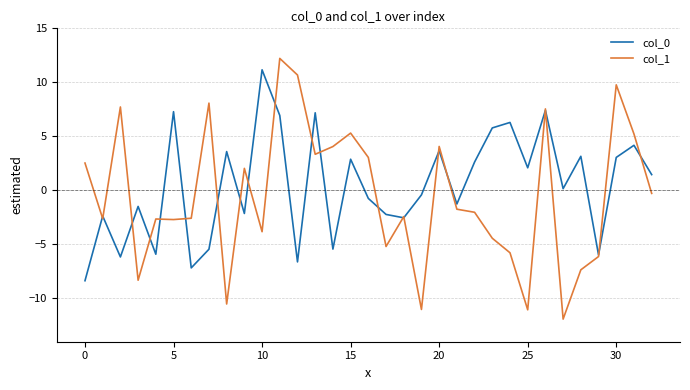

How many values in the col_0 series are below 0?

16